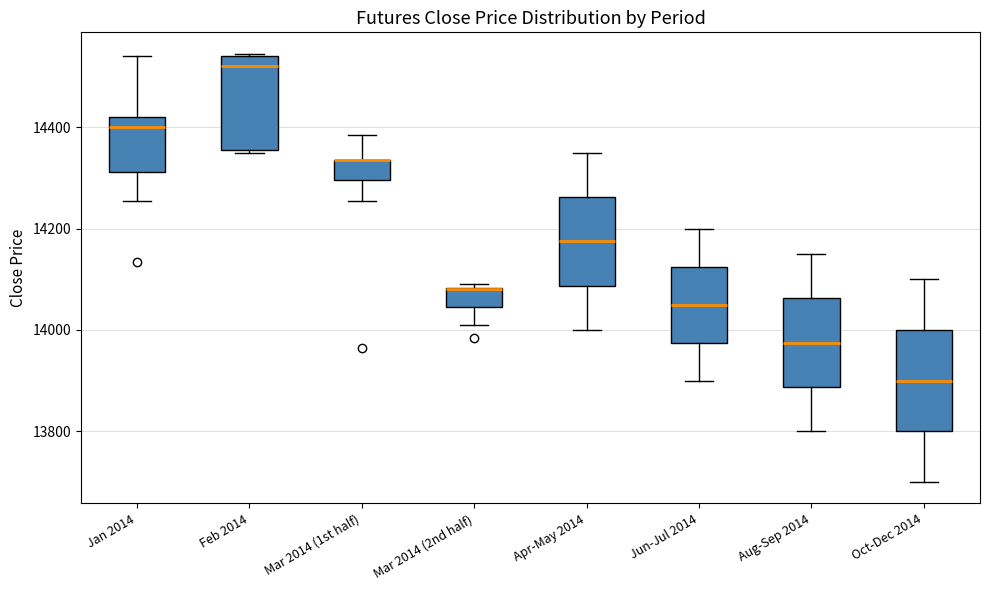

Reading left to right, transcribe this box plot: for each box, give where its median line is, the range the box spans, and where its two whiskers end, as read against the y-axis. The values are not printed on the chart, so give them approximately, as read against the axis.

Jan 2014: median 14400, box 14320 to 14420, whiskers 14260 to 14540
Feb 2014: median 14520, box 14360 to 14540, whiskers 14360 to 14540
Mar 2014 (1st half): median 14340 (drawn on the box's upper edge), box 14300 to 14340, whiskers 14260 to 14380
Mar 2014 (2nd half): median 14080 (drawn on the box's upper edge), box 14040 to 14080, whiskers 14020 to 14100
Apr-May 2014: median 14180, box 14080 to 14260, whiskers 14000 to 14360
Jun-Jul 2014: median 14060, box 13980 to 14120, whiskers 13900 to 14200
Aug-Sep 2014: median 13980, box 13880 to 14060, whiskers 13800 to 14160
Oct-Dec 2014: median 13900, box 13800 to 14000, whiskers 13700 to 14100